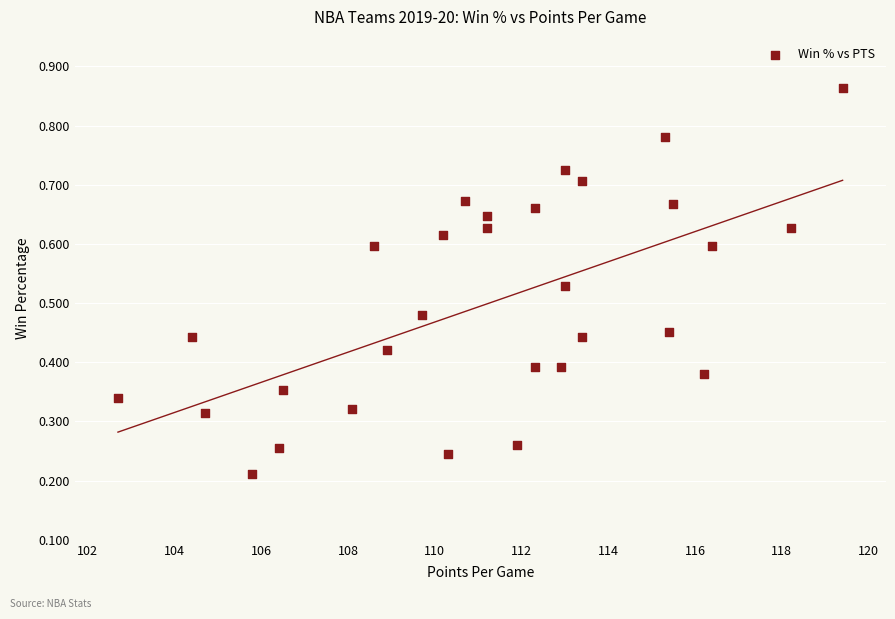

What is the range of X values (max minus min)?

16.7